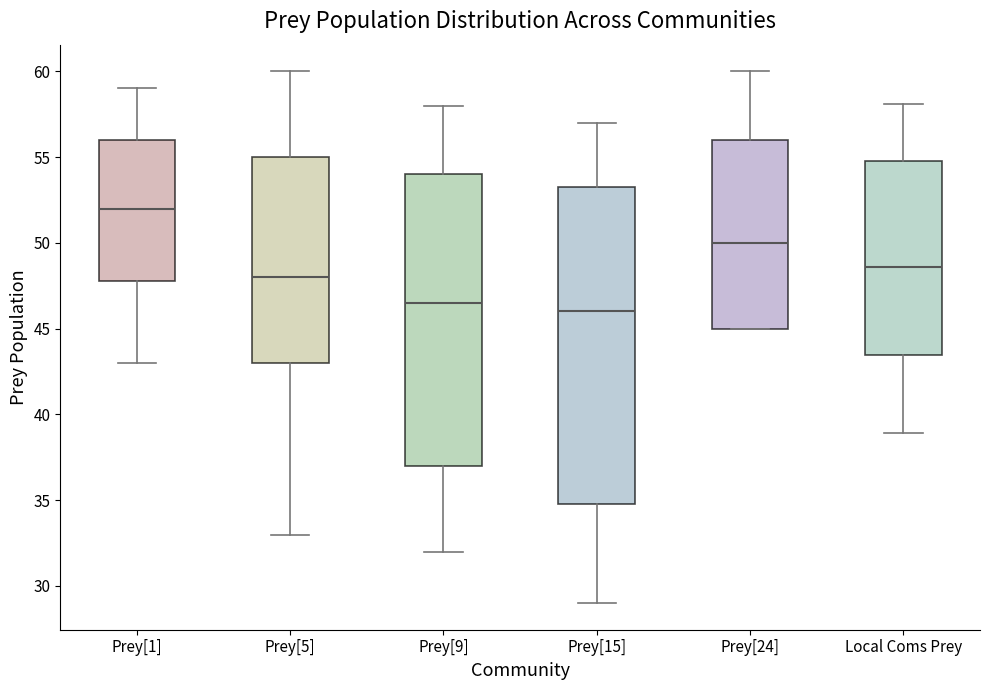

Where does the upper whisker of the box for Prey[15] end on the y-axis? The values are not printed on the chart, so give them approximately, as read against the axis.

57.0